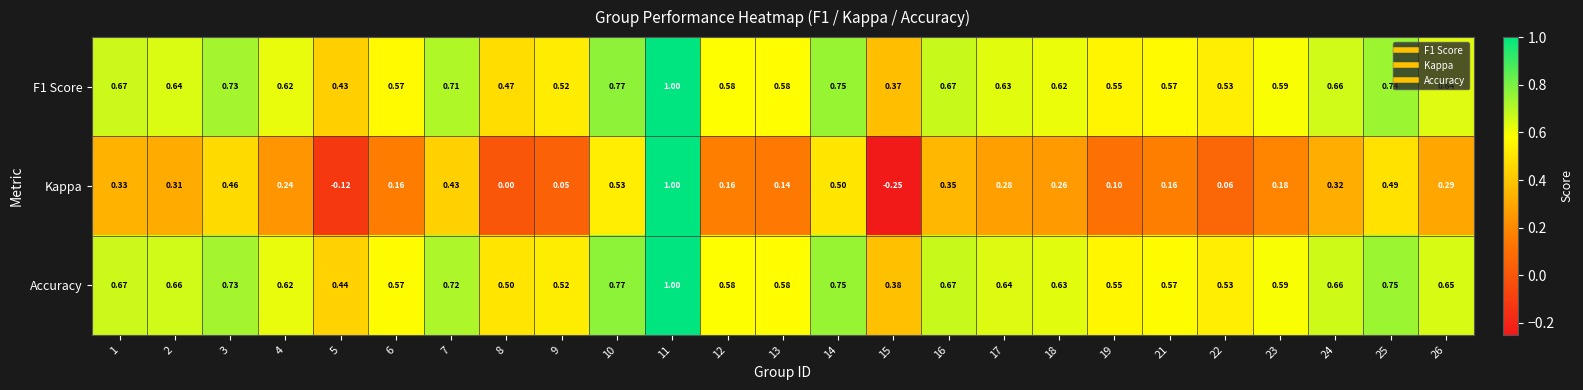

Which series has the largest range (max minus min)?

Kappa